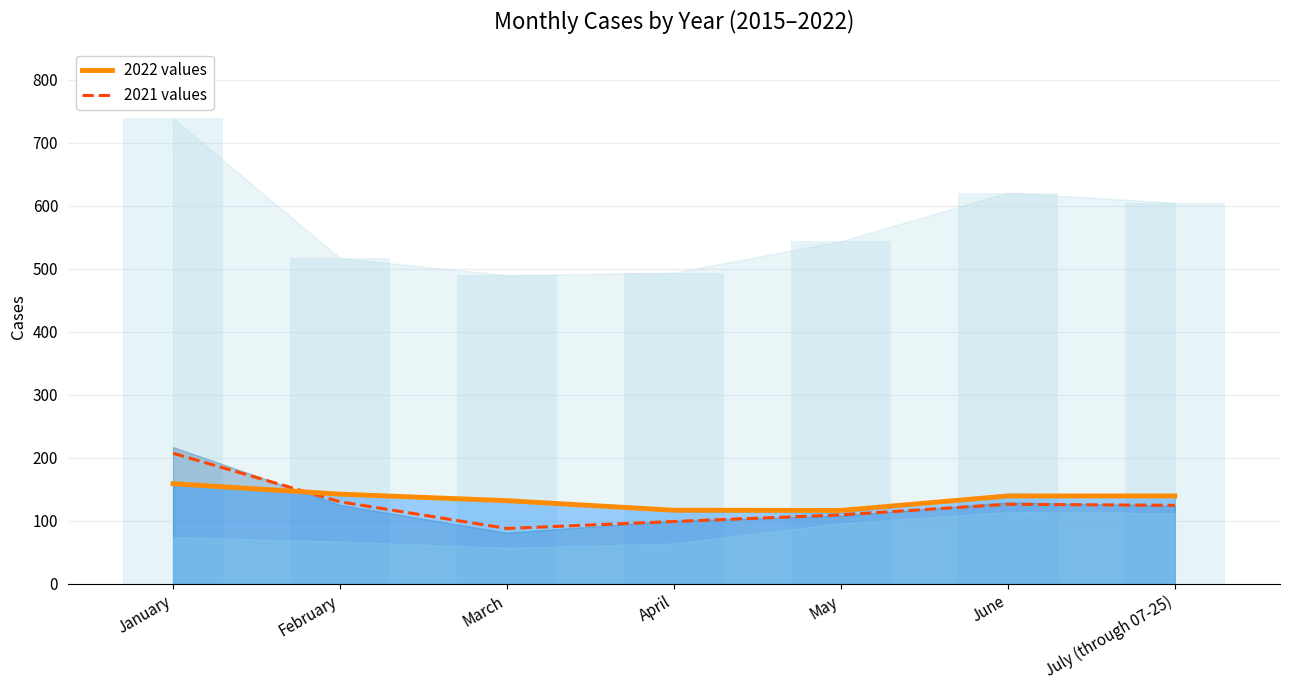

What is the minimum value for 2021 values?

87.7